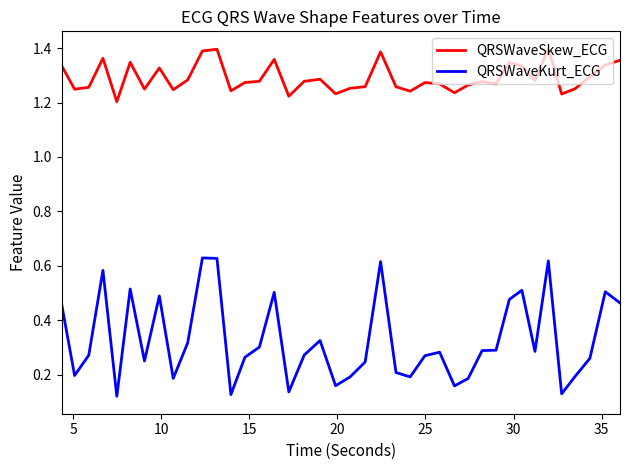

Which series has the largest total across all categories?

QRSWaveSkew_ECG